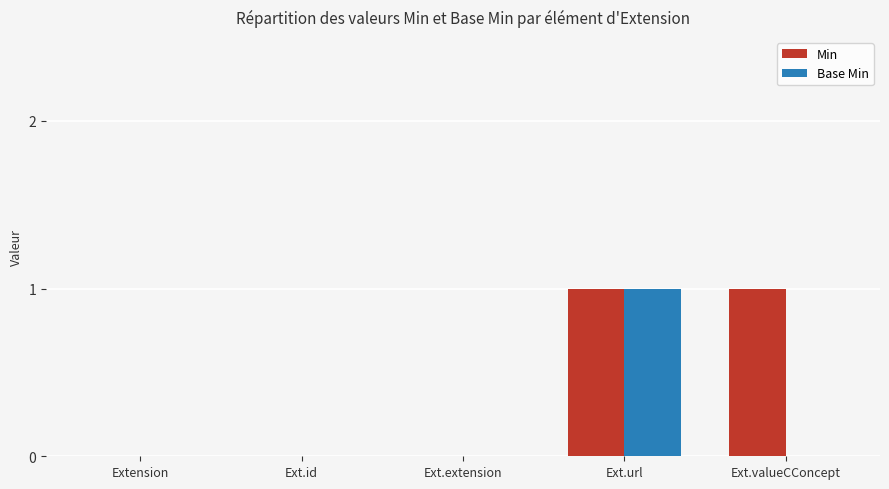

Reading left to right, list all the values displayed in this chart.

Min: Extension=0	Ext.id=0	Ext.extension=0	Ext.url=1	Ext.valueCConcept=1
Base Min: Extension=0	Ext.id=0	Ext.extension=0	Ext.url=1	Ext.valueCConcept=0